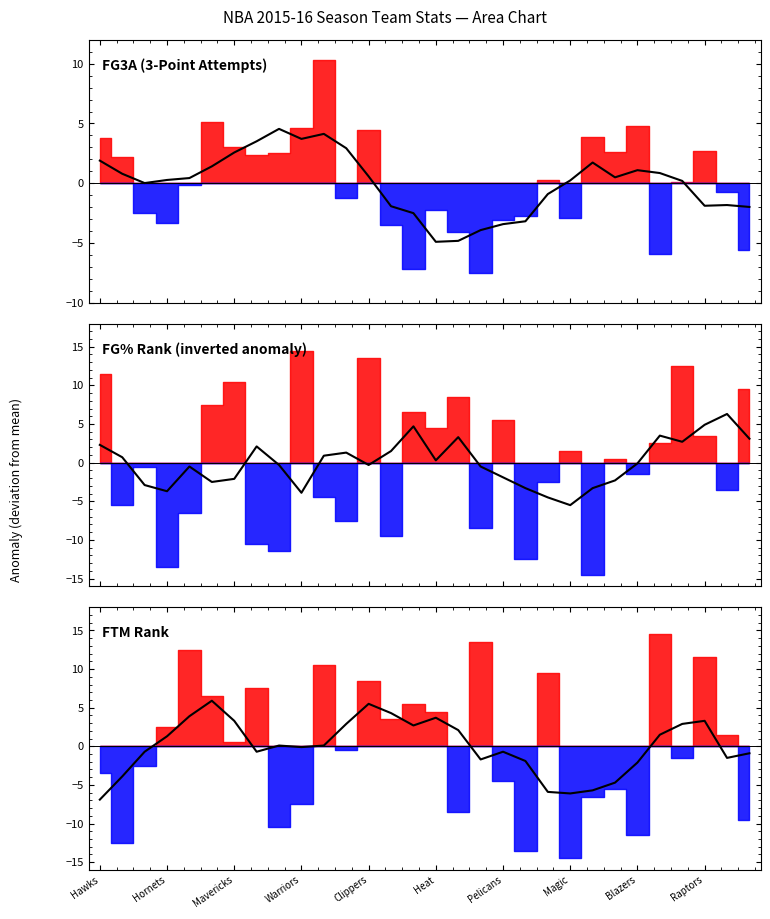

What is the label of the 2nd point from the right?

28